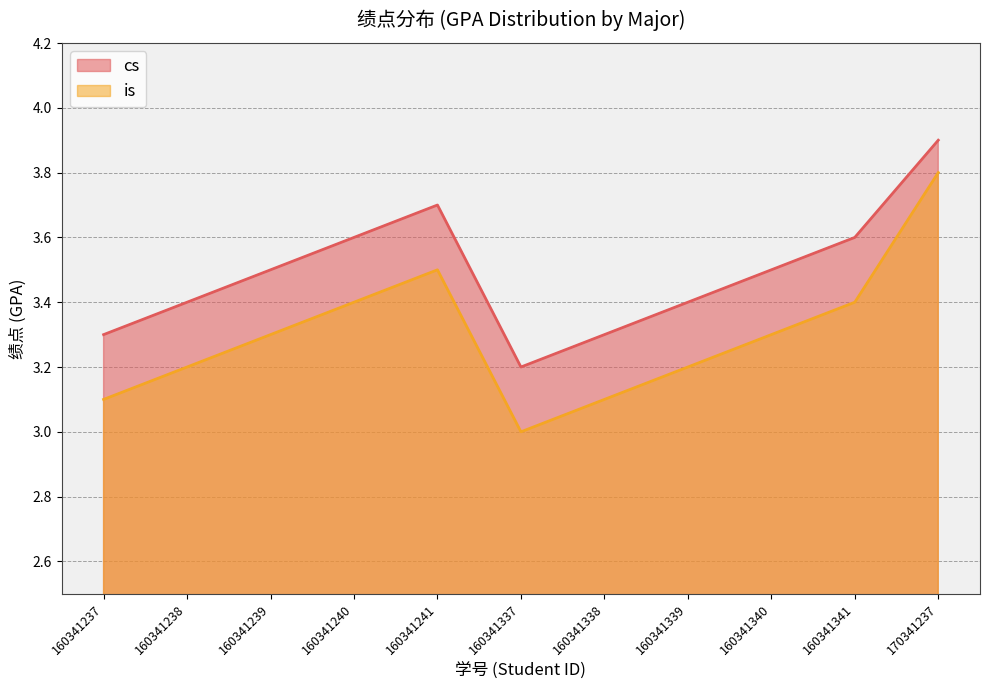

Between 160341238 and 160341239, which series saw the biggest shift?

cs